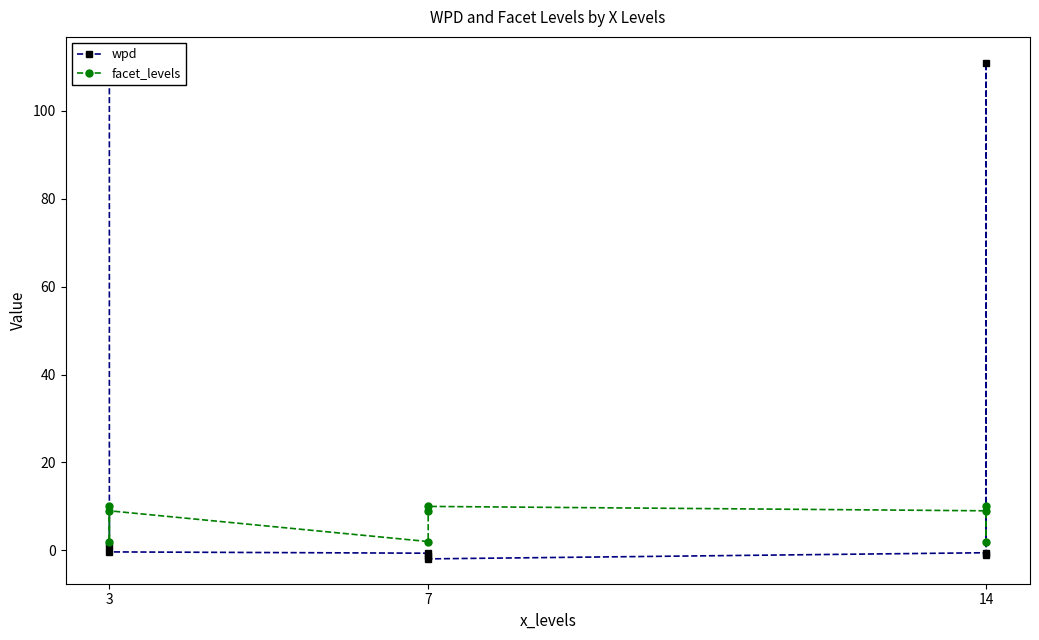

At which label does wpd first exceed 0?

3